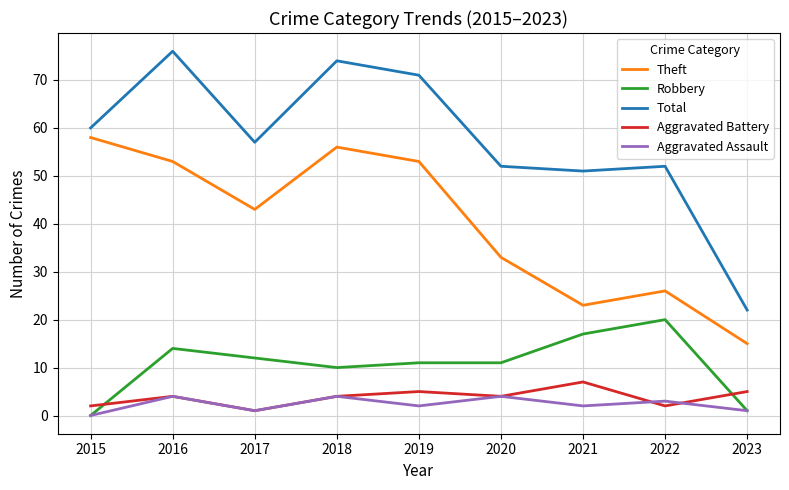

Reading right to left, list all the values displayed in this chart.

Theft: 15	26	23	33	53	56	43	53	58
Robbery: 1	20	17	11	11	10	12	14	0
Total: 22	52	51	52	71	74	57	76	60
Aggravated Battery: 5	2	7	4	5	4	1	4	2
Aggravated Assault: 1	3	2	4	2	4	1	4	0